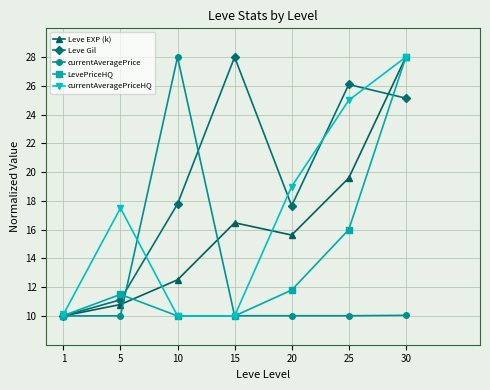

True or false: Leve Gil has more than 2 interior local peaks.

False